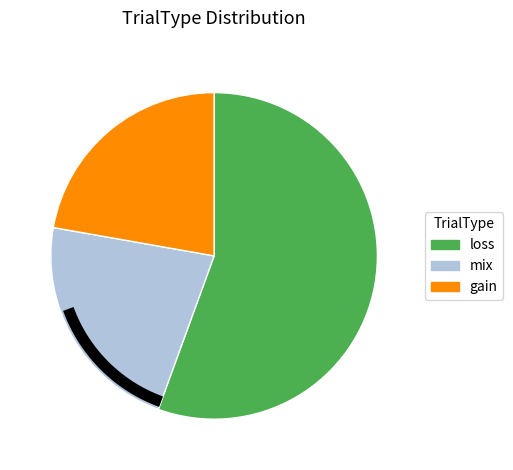

Approximately how many times larger is the value at mix compared to loss?

0.4